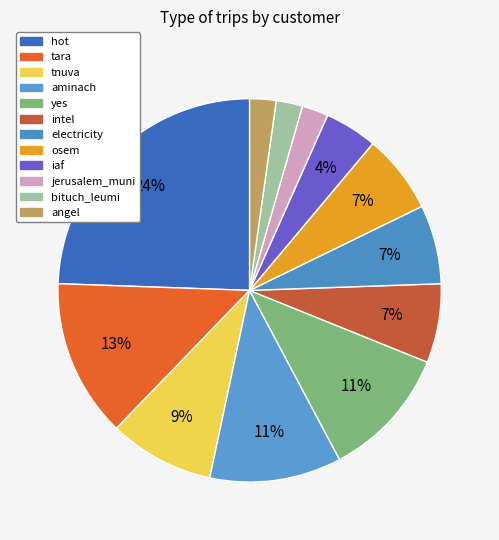

Does osem account for over 50% of the chart?

No